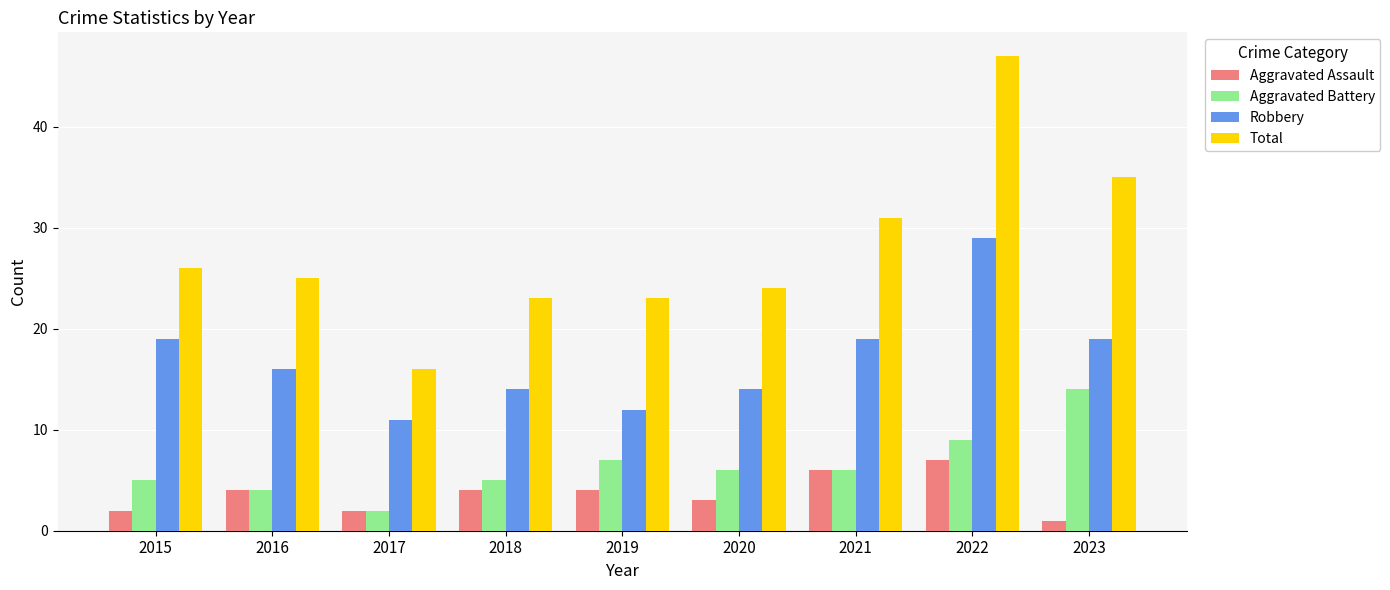

At which category is the sum across all series the highest?

2022